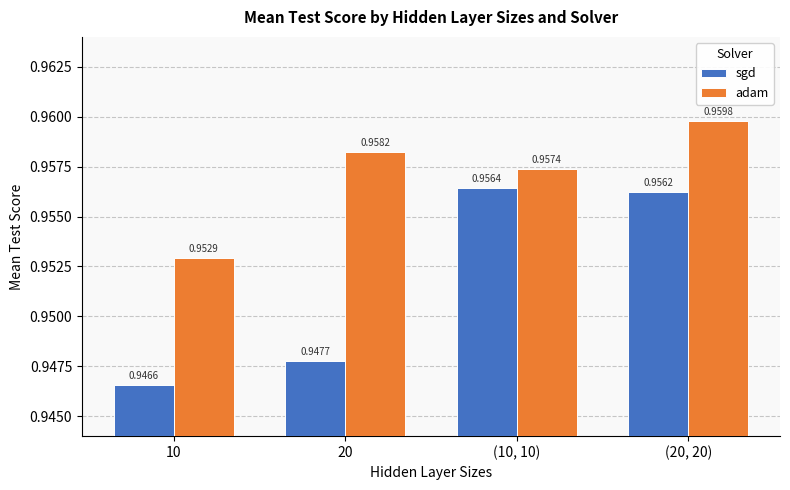

At how many categories does at least one series exceed 0?

4